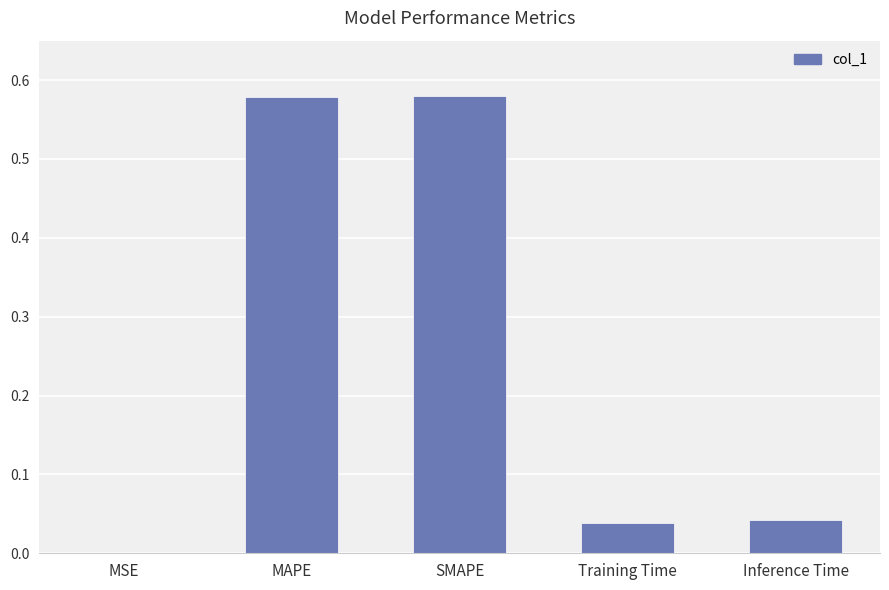

What is the sum of all values?

1.2